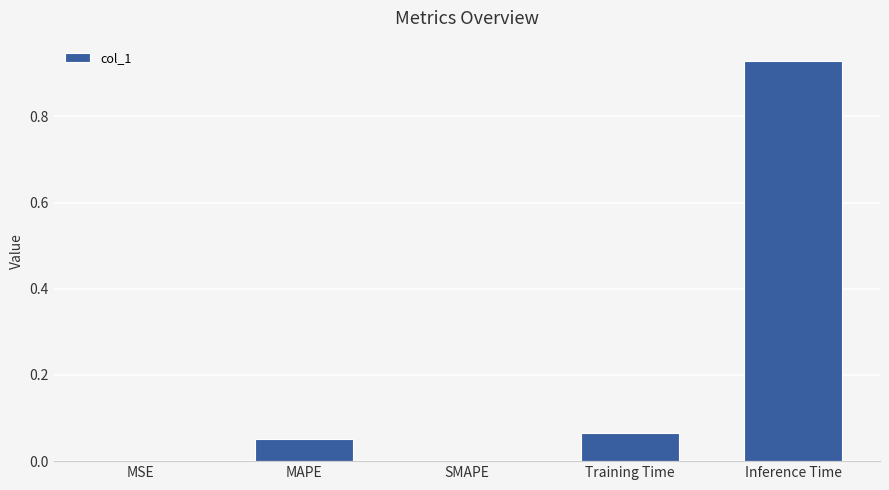

Which has a higher value, Training Time or Inference Time?

Inference Time